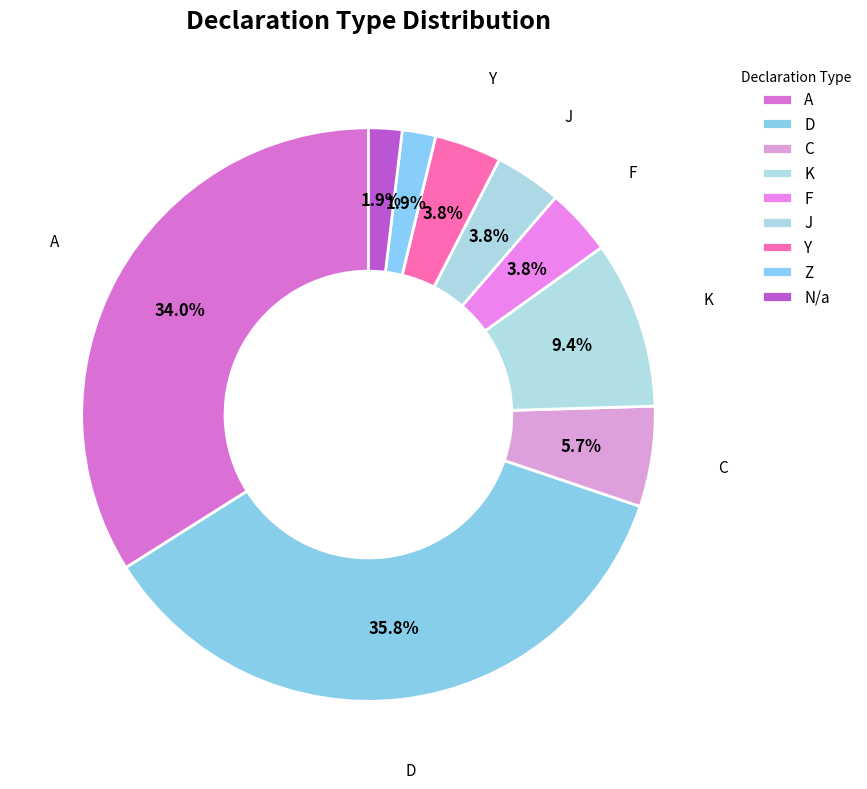

How many slices are in this pie chart?

9